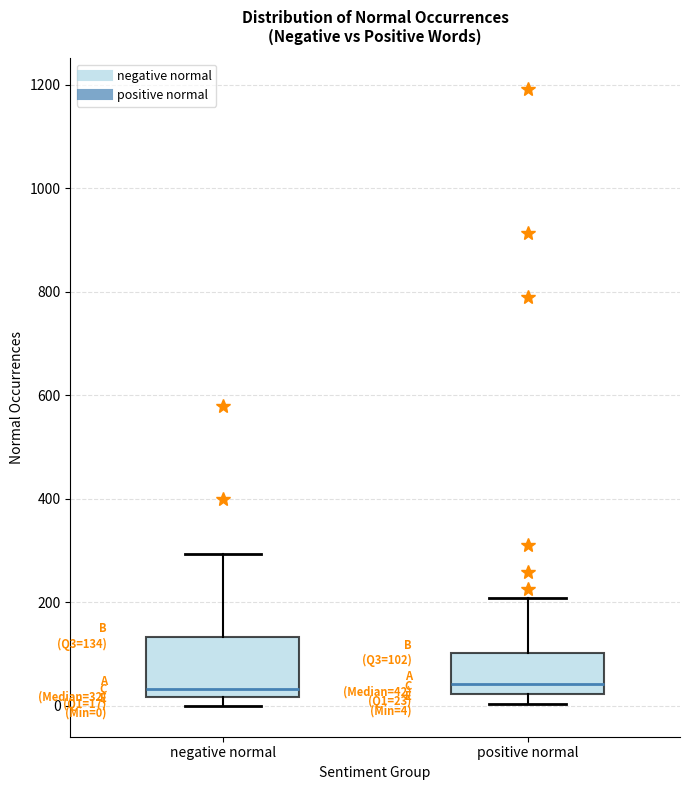

Comparing the boxes themselves (not the whiskers), which one is the tallest?

negative normal